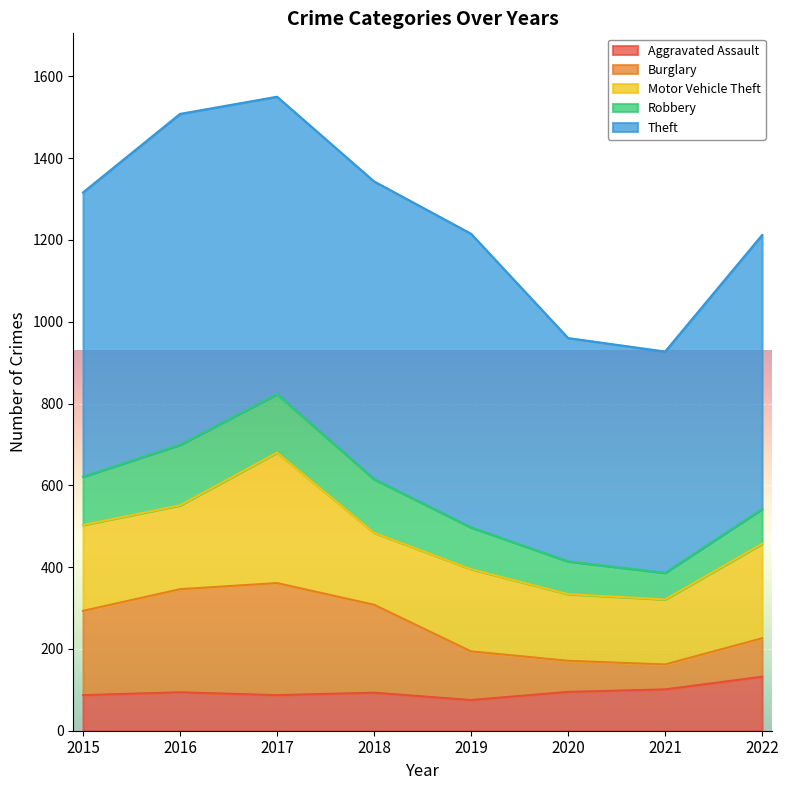

True or false: Aggravated Assault and Motor Vehicle Theft cross at least once.

False